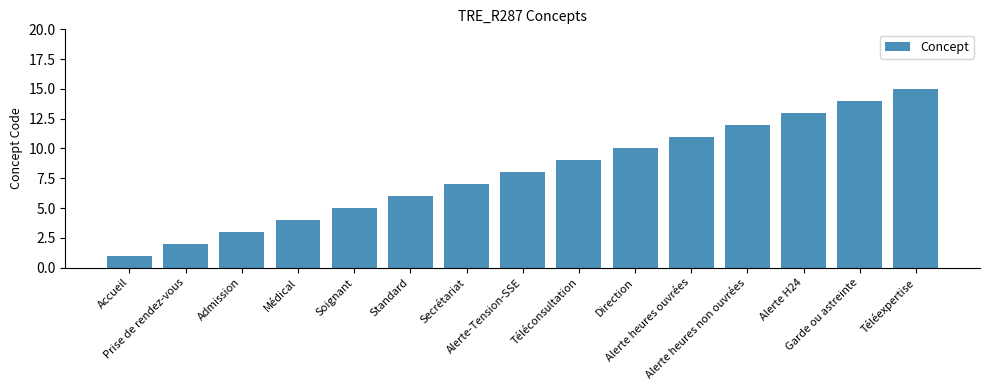

What is the average value?

8